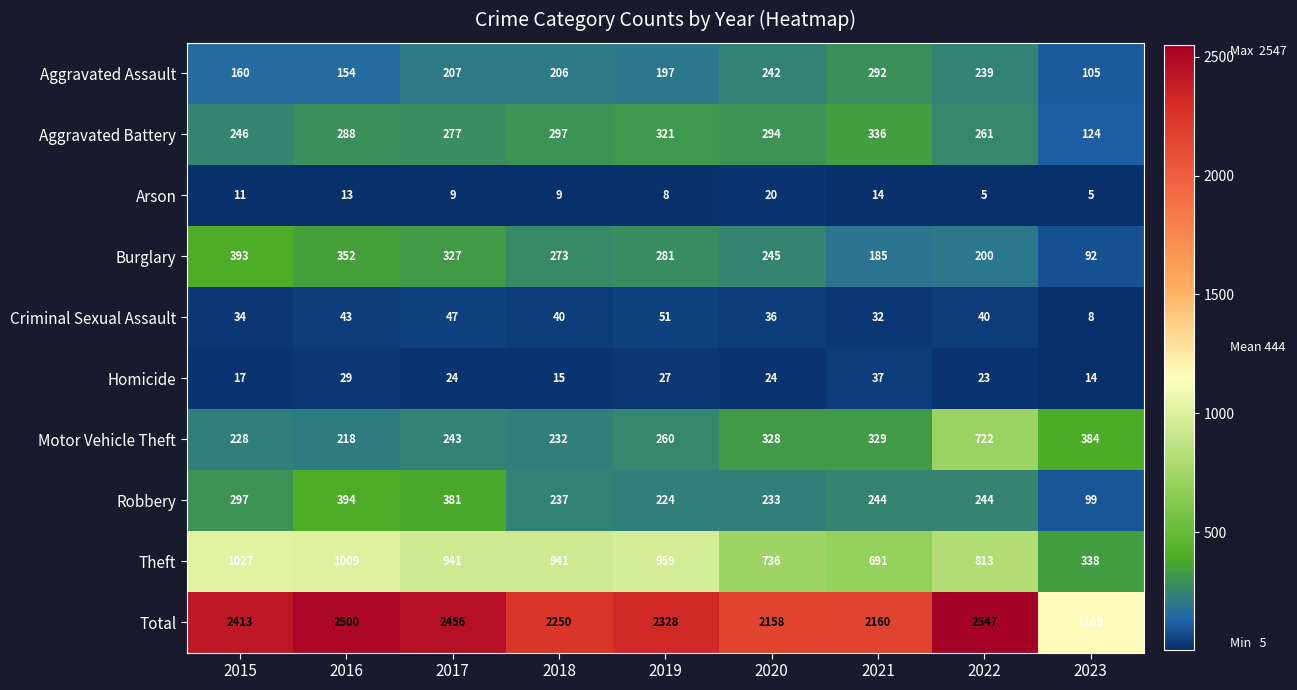

Which series has the largest total across all categories?

Total